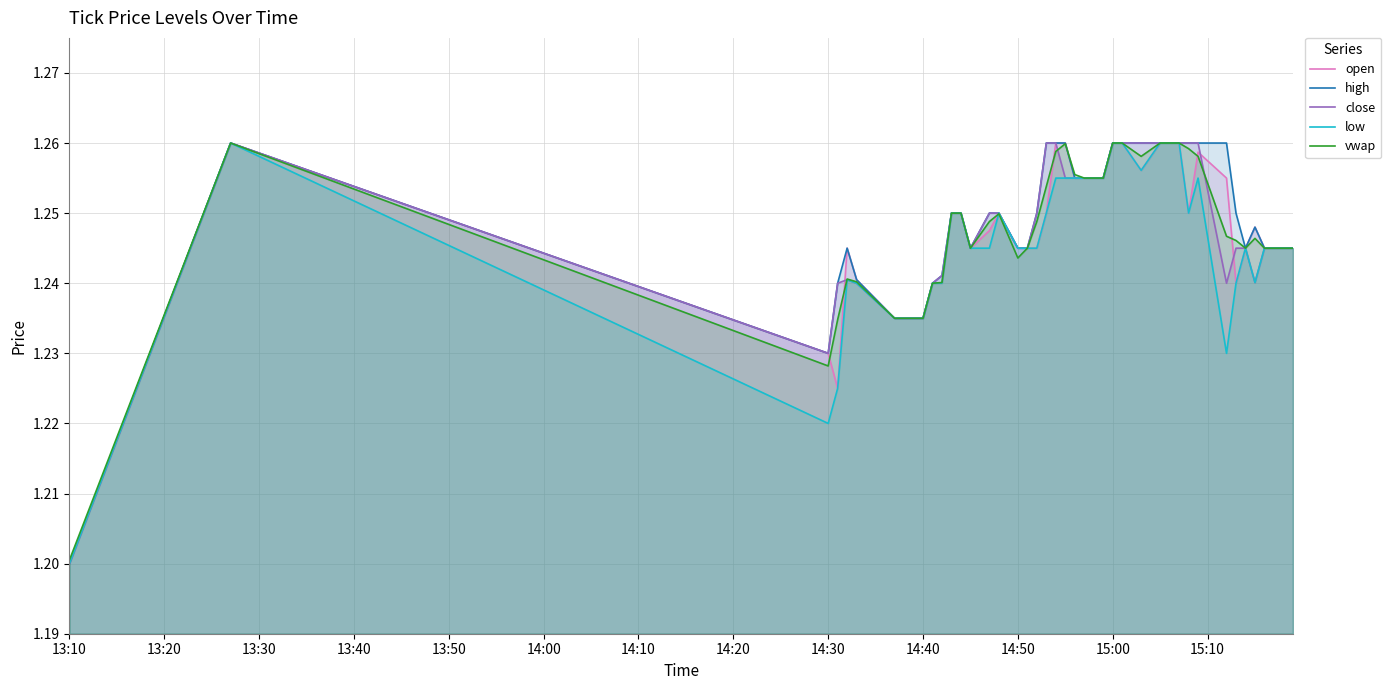

Does the chart display data point markers on the line(s)?

No